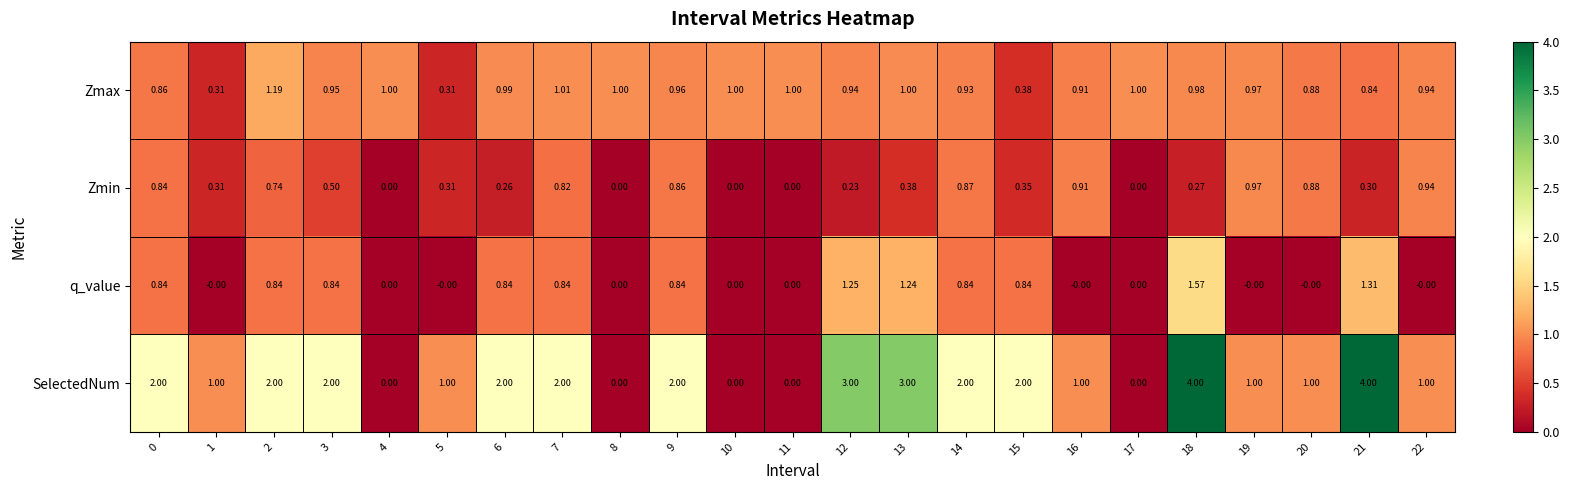

Which series has the largest total across all categories?

SelectedNum